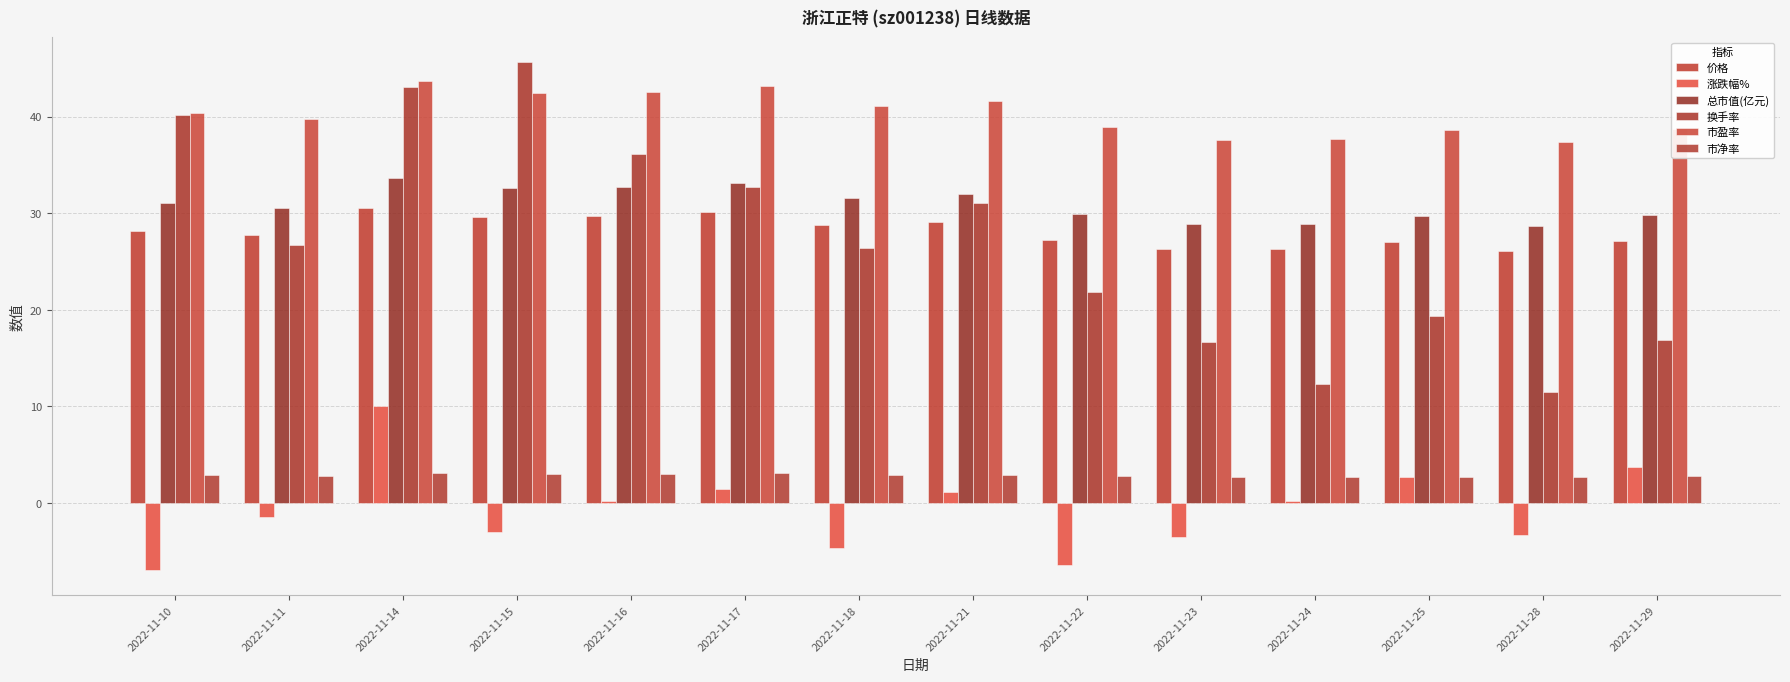

How many series are shown in this chart?

6